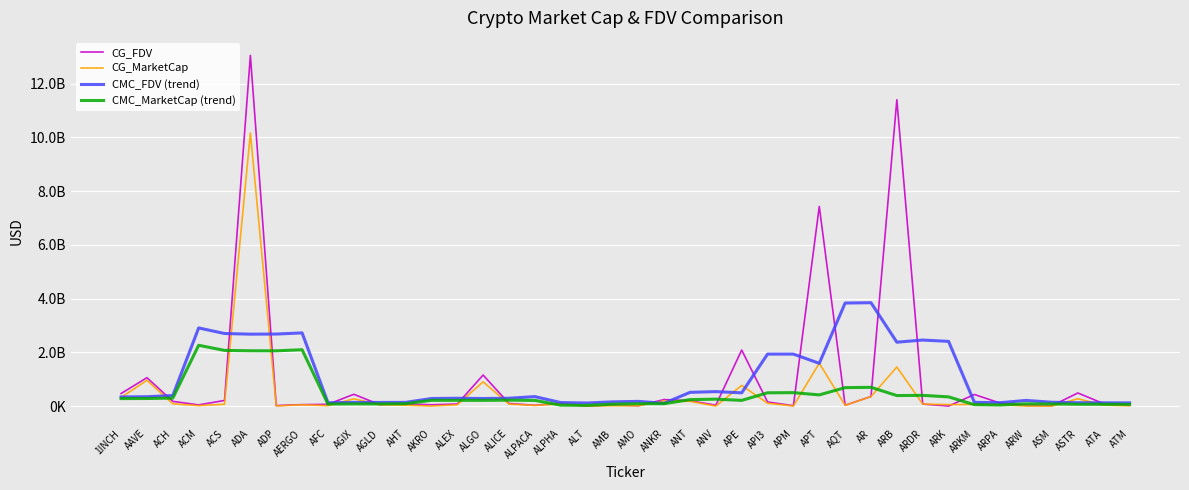

Which series has the largest total across all categories?

CG_FDV